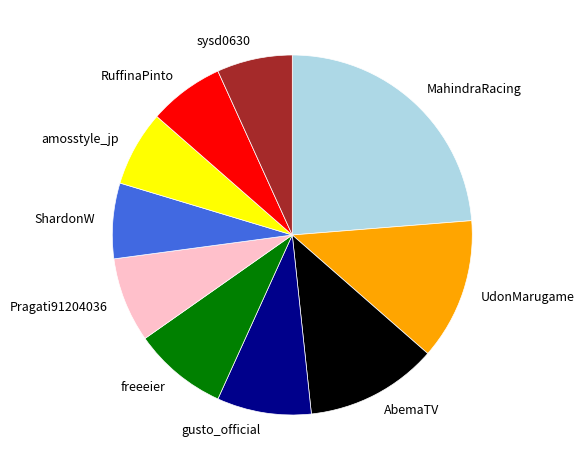

What is the ratio of the value at ShardonW to the value at freeeier?

0.8